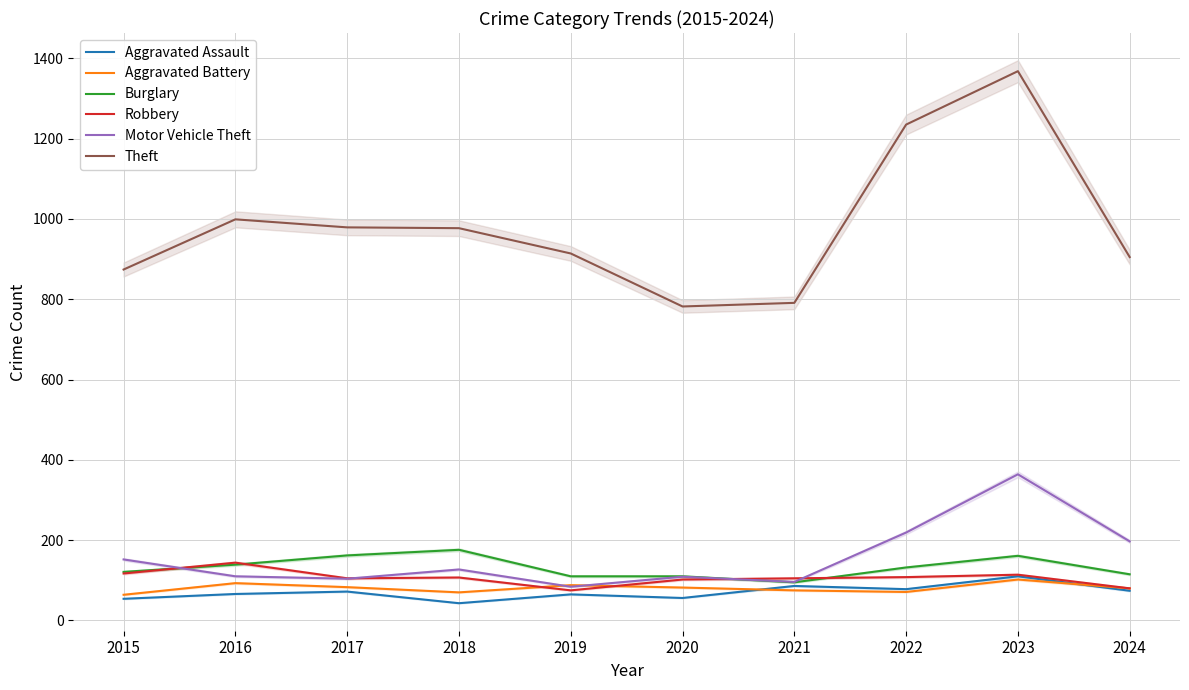

Reading right to left, list all the values displayed in this chart.

Aggravated Assault: 2024=74	2023=110	2022=78	2021=86	2020=56	2019=65	2018=43	2017=72	2016=66	2015=54
Aggravated Battery: 2024=80	2023=102	2022=71	2021=75	2020=82	2019=88	2018=70	2017=83	2016=93	2015=64
Burglary: 2024=115	2023=161	2022=132	2021=95	2020=110	2019=110	2018=176	2017=162	2016=139	2015=121
Robbery: 2024=80	2023=114	2022=108	2021=105	2020=102	2019=75	2018=107	2017=105	2016=144	2015=117
Motor Vehicle Theft: 2024=197	2023=364	2022=219	2021=96	2020=109	2019=84	2018=127	2017=104	2016=110	2015=152
Theft: 2024=905	2023=1368	2022=1235	2021=791	2020=782	2019=914	2018=977	2017=979	2016=999	2015=874